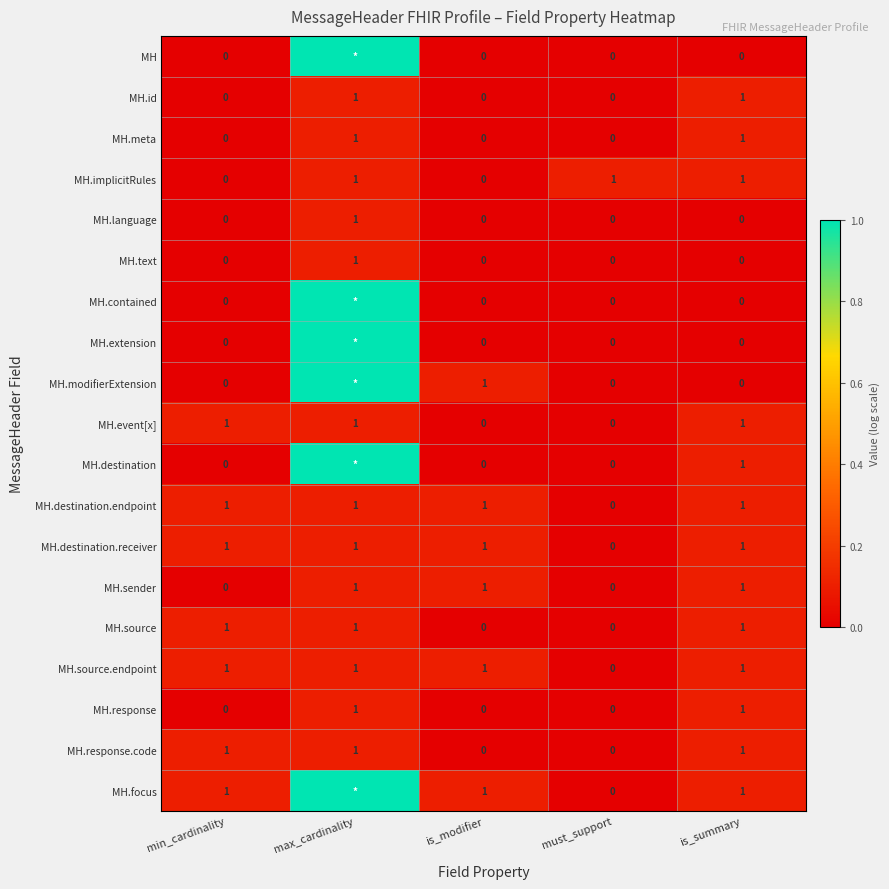

The MH.response.code series shows 0 at is_modifier. True or false?

True